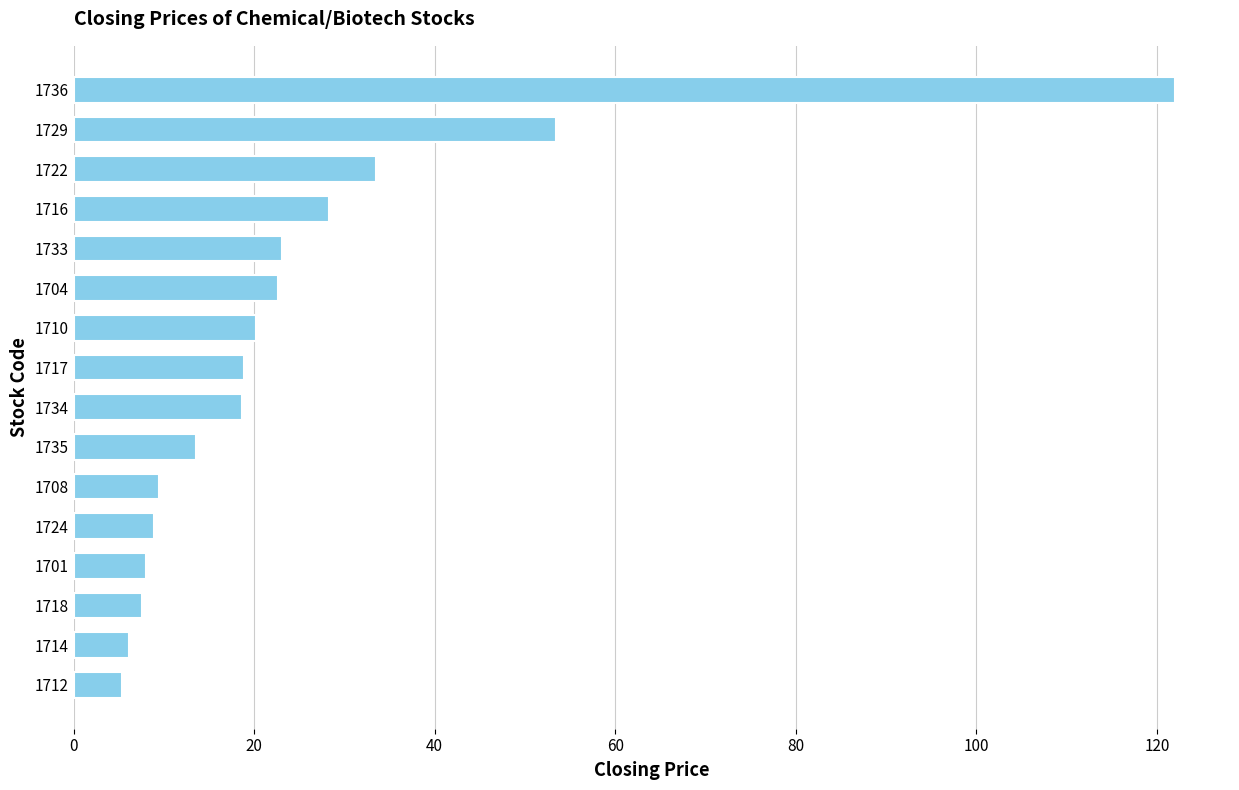

How many data points are above 18?

9